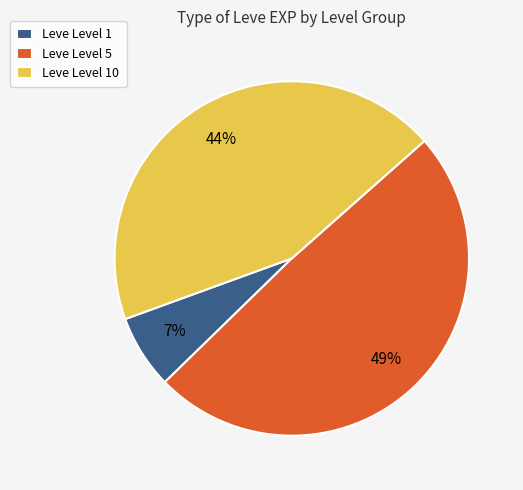

To the nearest percent, what is the average slice percentage?

33%